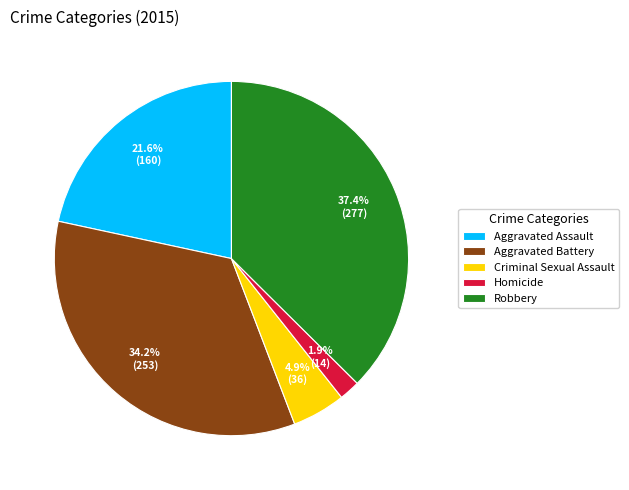

What is the largest slice in the pie chart?

Robbery